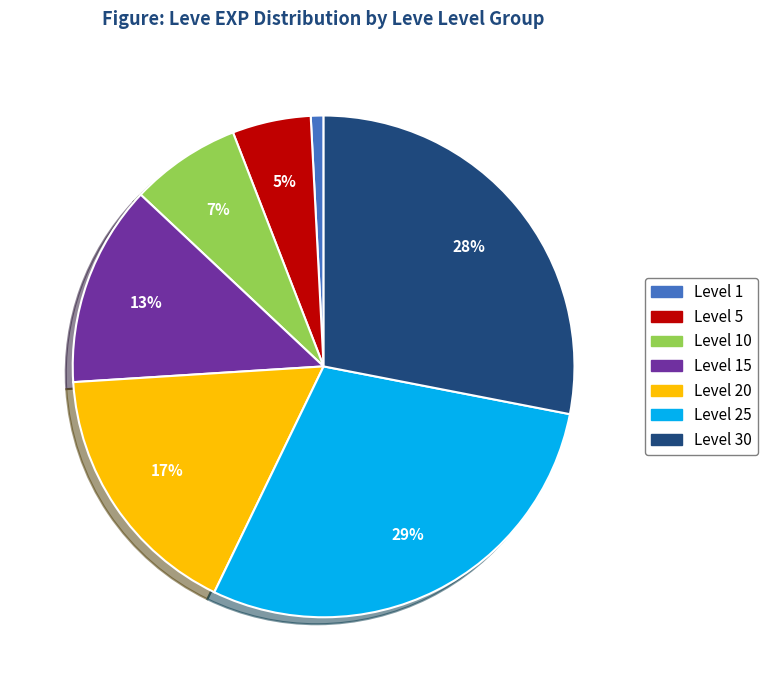

To the nearest percent, what is the average slice percentage?

14%